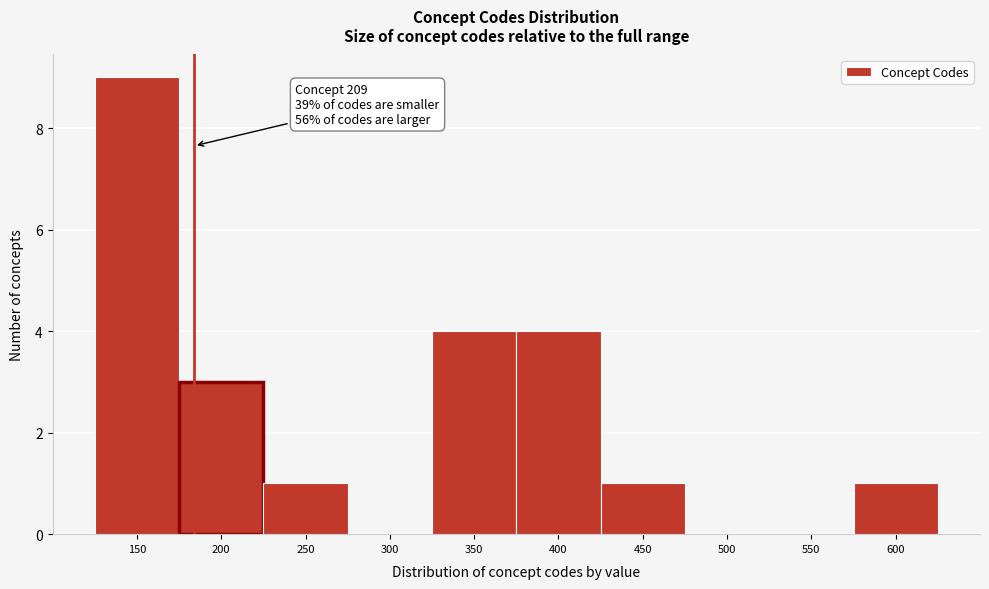

Reading left to right, list all the values displayed in this chart.

150=9	200=3	250=1	300=0	350=4	400=4	450=1	500=0	550=0	600=1